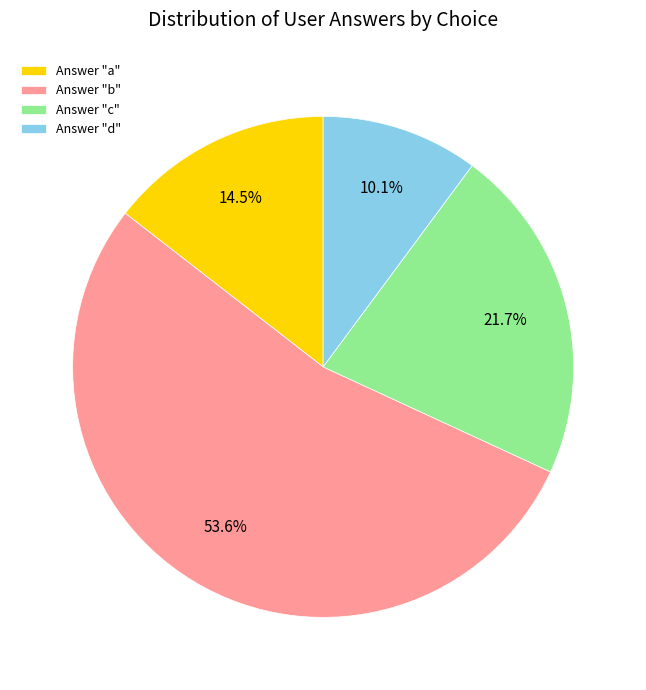

How many slices are in this pie chart?

4